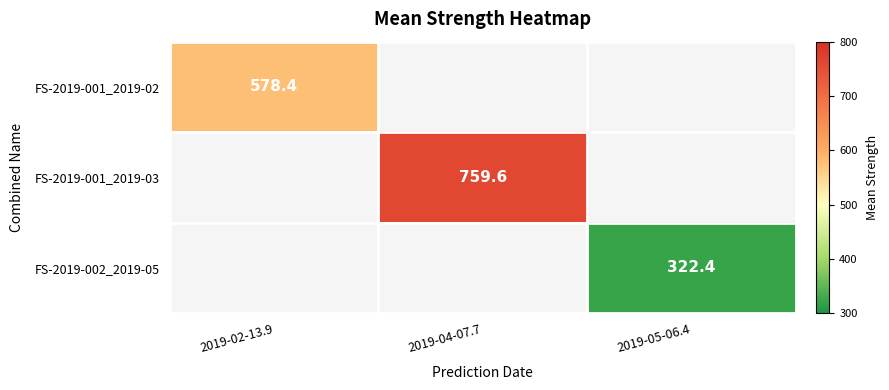

How many categories are shown in the chart?

3